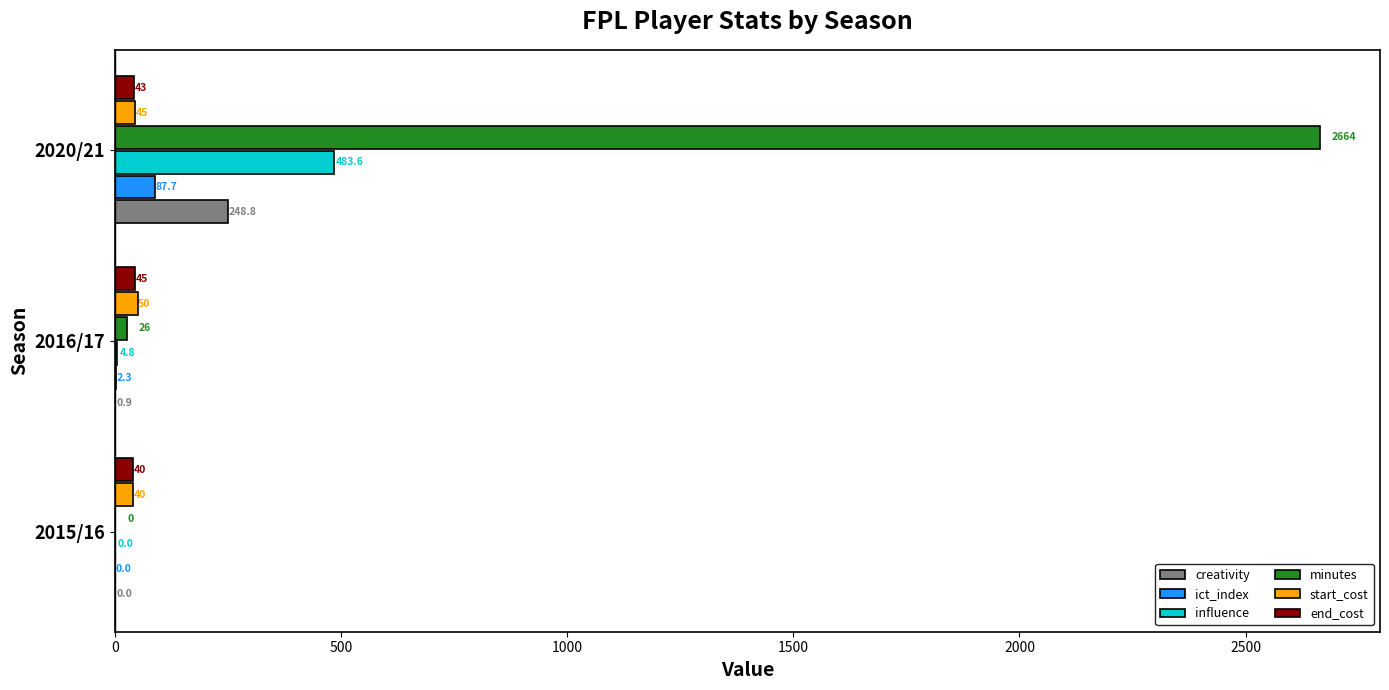

Between 2015/16 and 2016/17, which series saw the biggest shift?

minutes